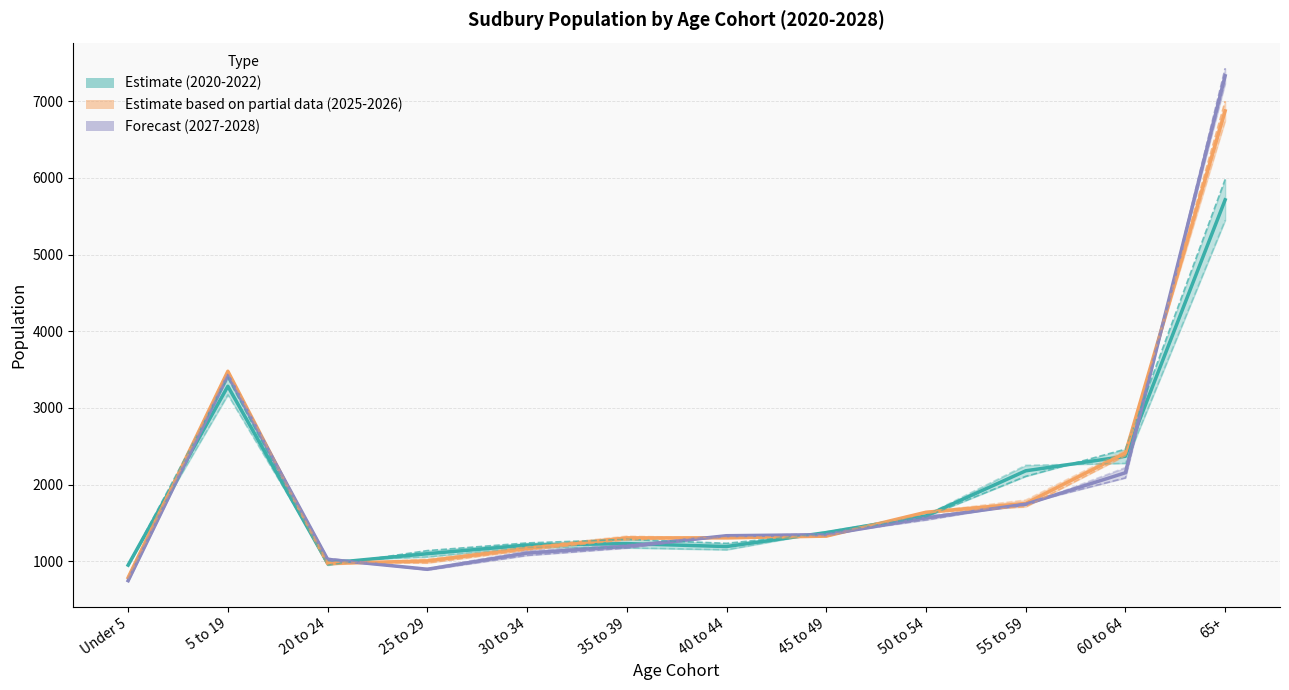

Read the 2027 Population value at 35 to 39, to the nearest 50.

1200